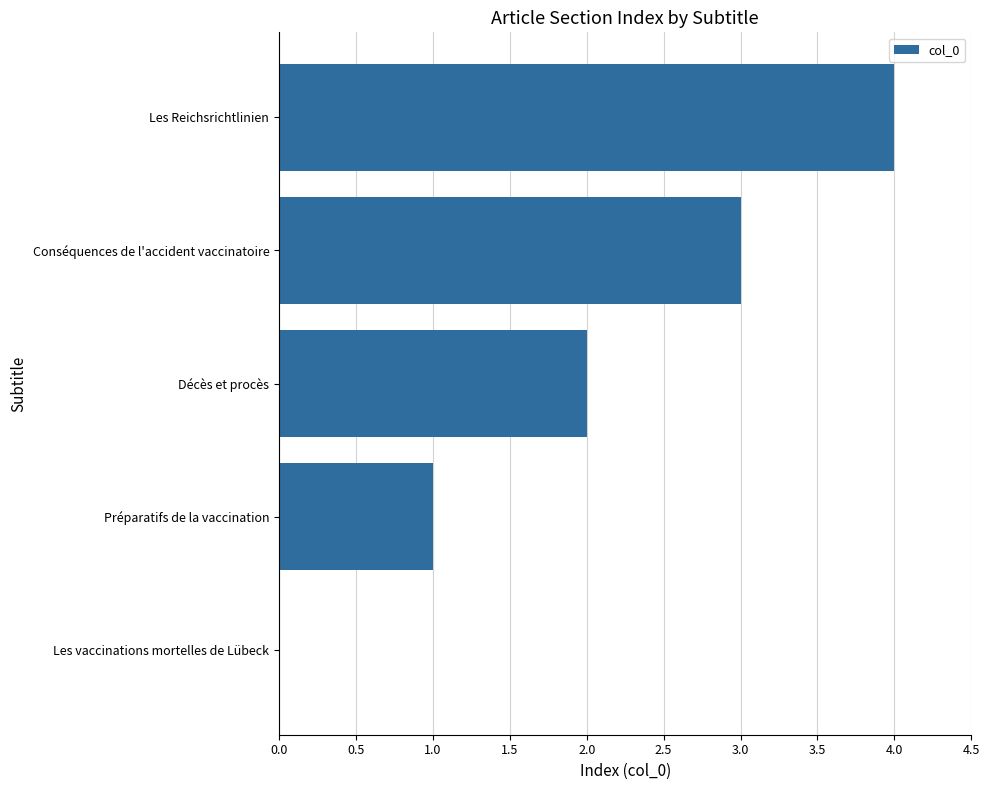

What is the change in value from Les vaccinations mortelles de Lübeck to Les Reichsrichtlinien?

+4